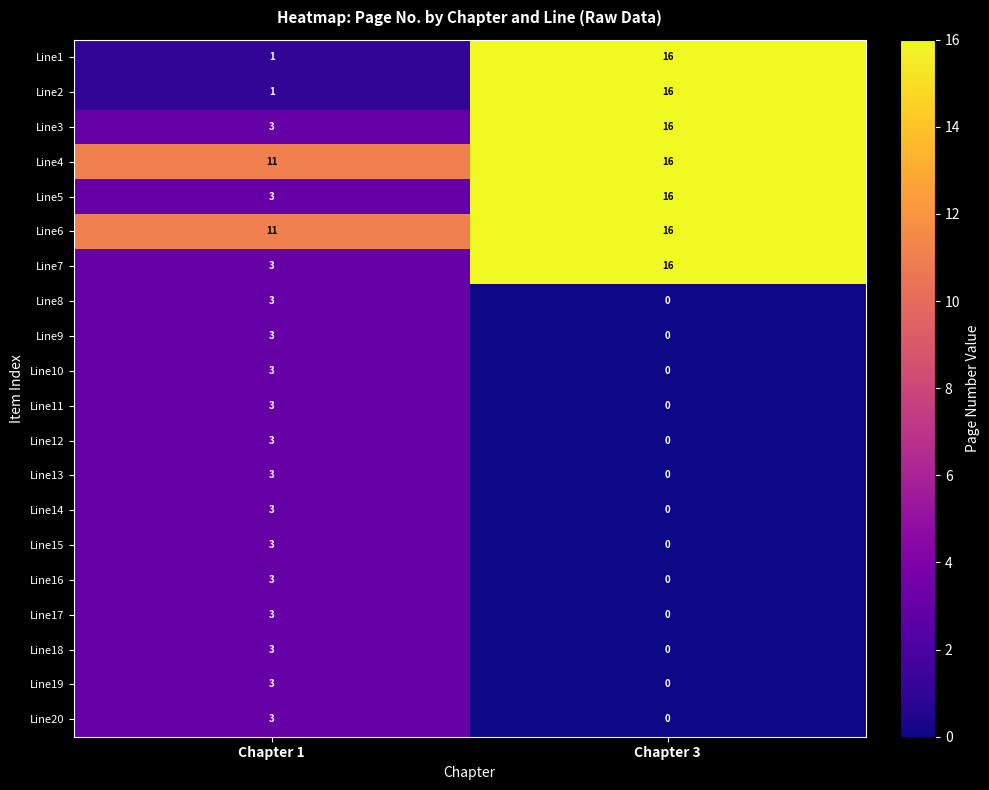

Count the number of data series in this chart.

20